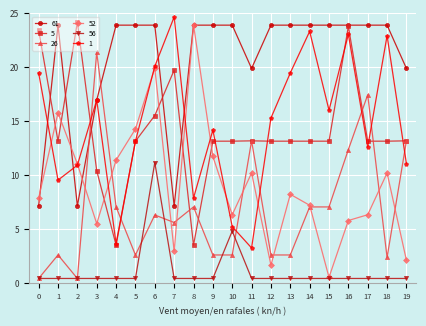

What is the difference between the highest and lowest values at 8?

23.5